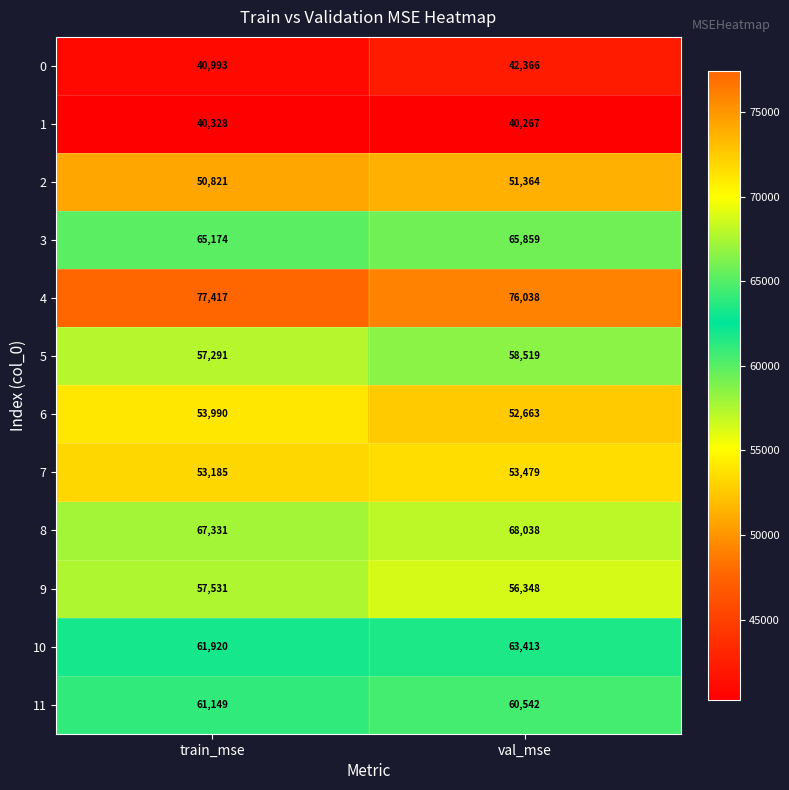

What is the difference between the highest and lowest values at val_mse?

35771